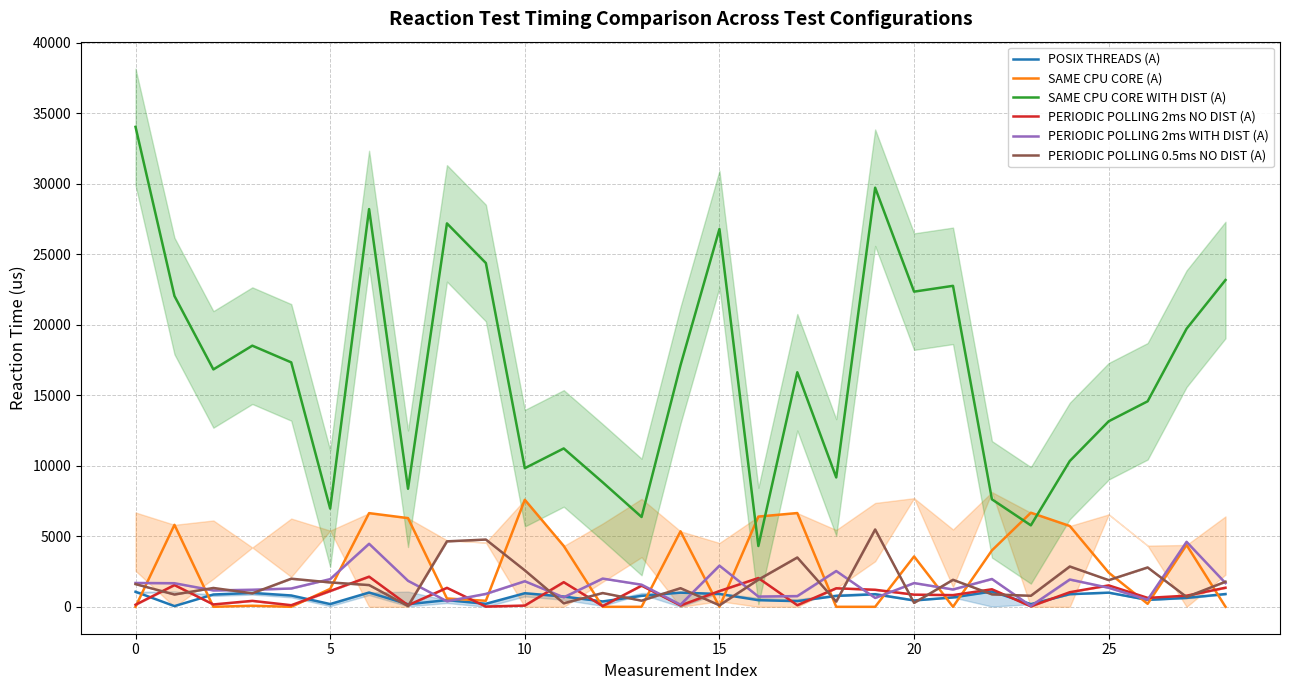

How many data points in POSIX THREADS (A) are above 774?

14